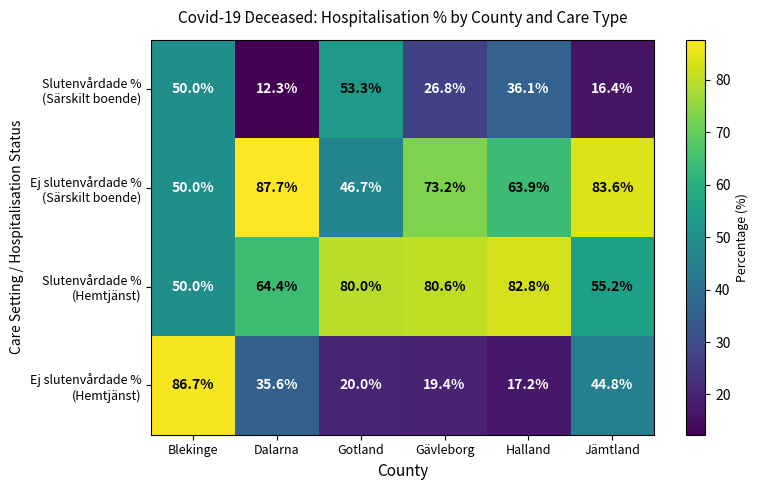

What is the smallest value displayed?

12.3